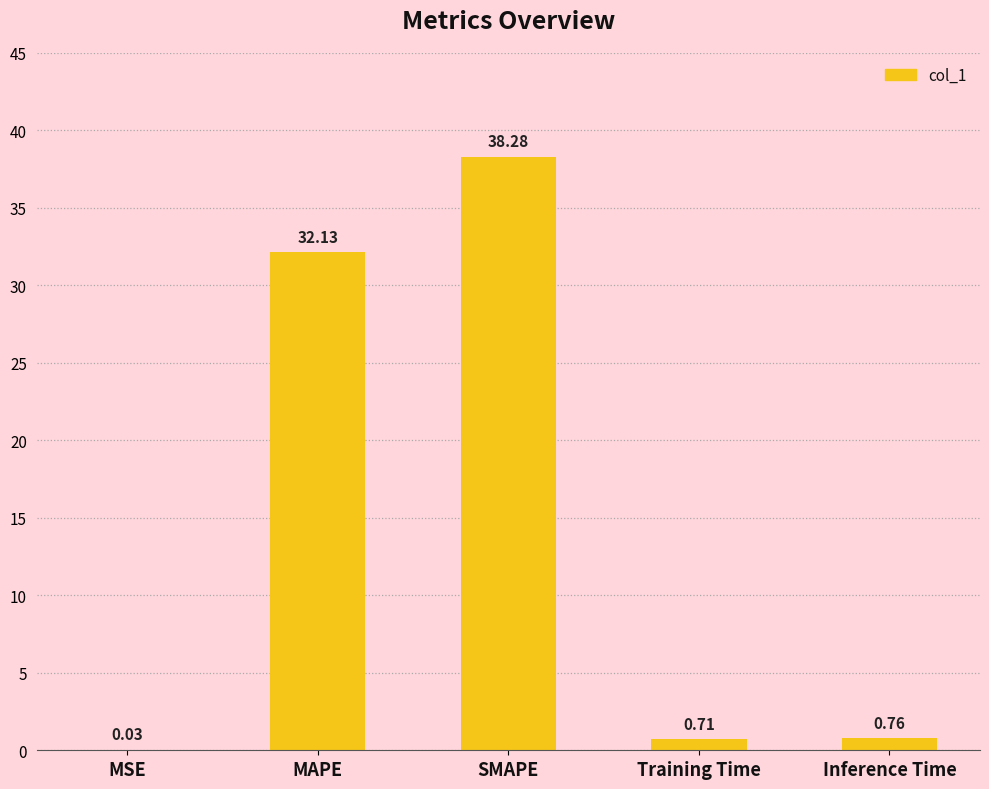

What is the change in value from SMAPE to Training Time?

-37.6